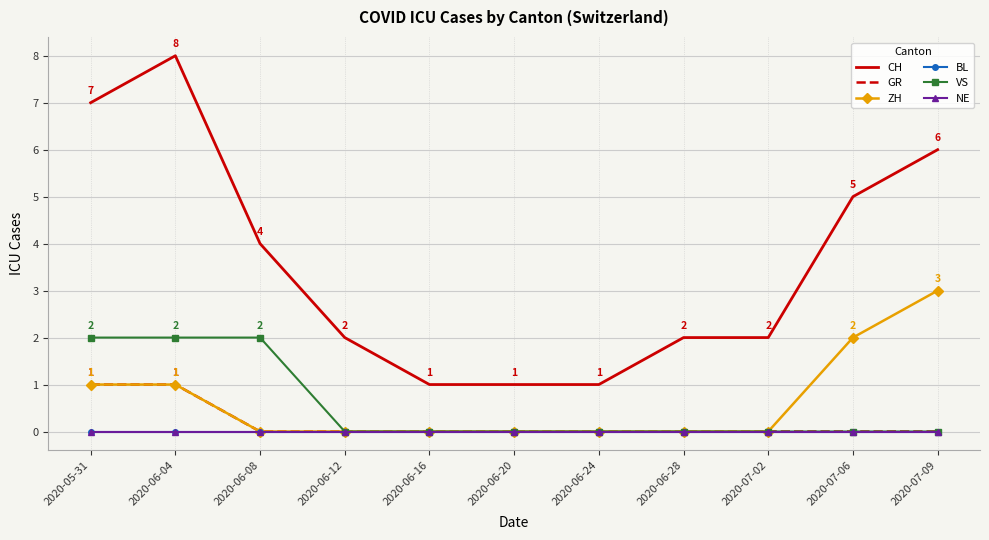

At how many categories does at least one series exceed 2?

5